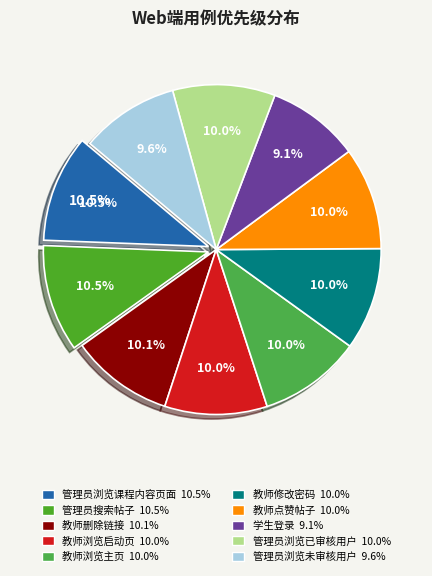

Between 管理员搜索帖子 and 教师点赞帖子, which is larger?

管理员搜索帖子